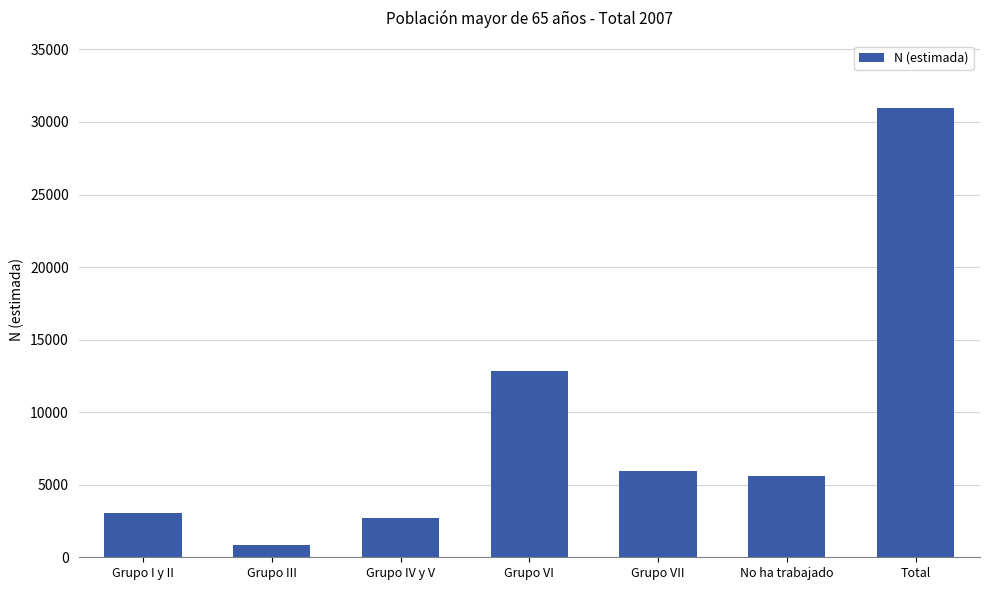

What is the change in value from Grupo VI to Grupo VII?

-6928